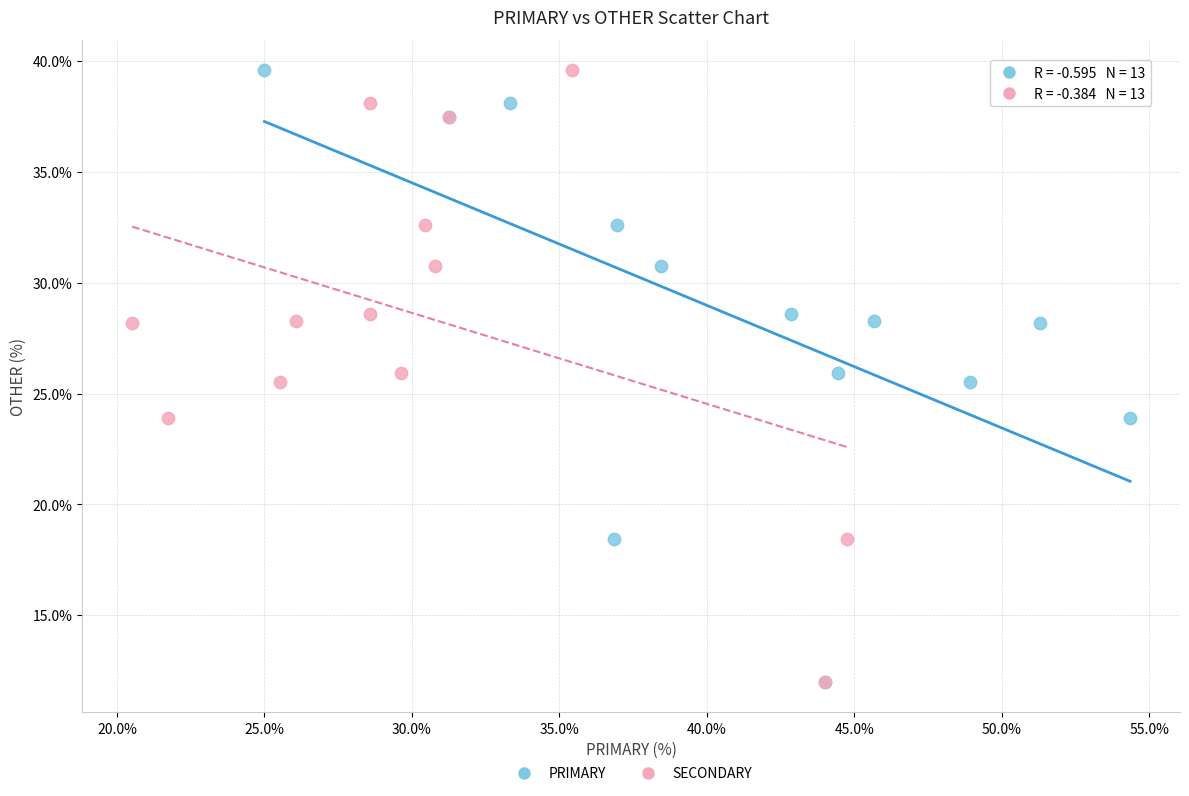

What are all the series names shown in the legend?

PRIMARY, SECONDARY